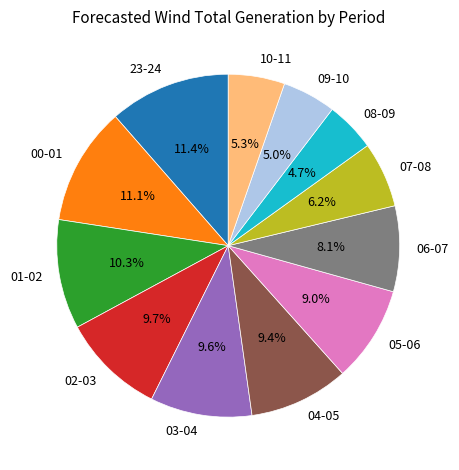

What percentage is NOT represented by 07-08?

93.8%